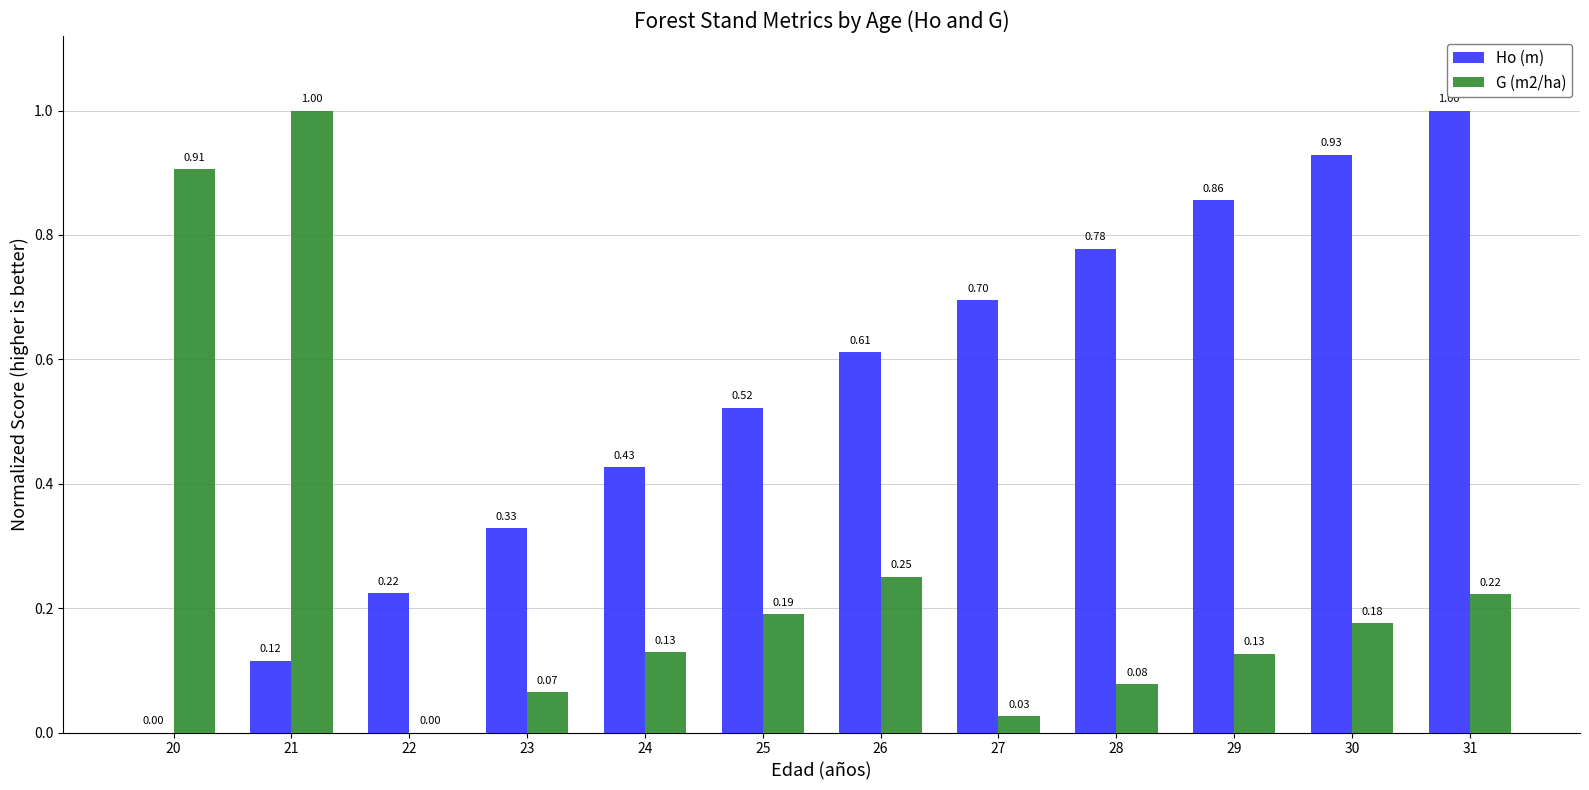

The Ho (m) series shows 0.4 at 31. True or false?

False